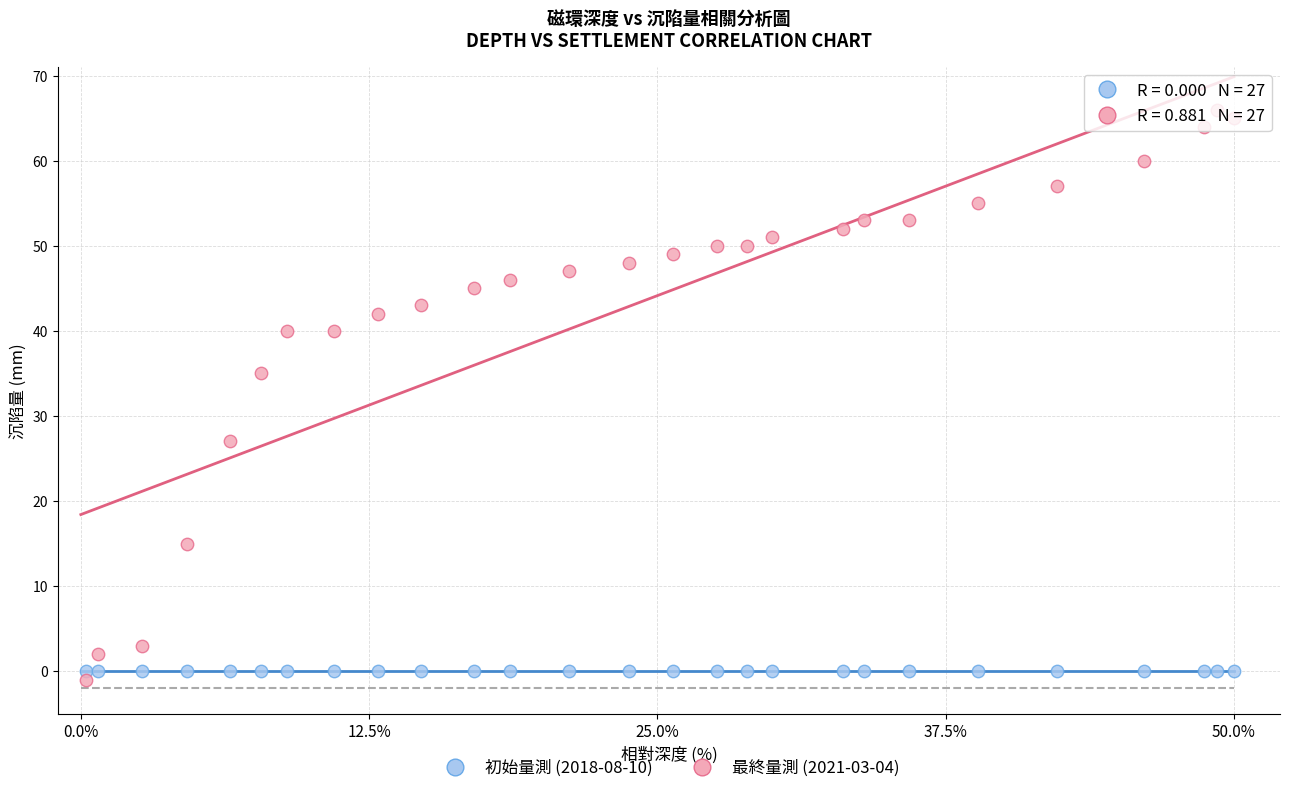

In the 最終量測 (2021-03-04) series, what Y value is closest to 32?

35.0